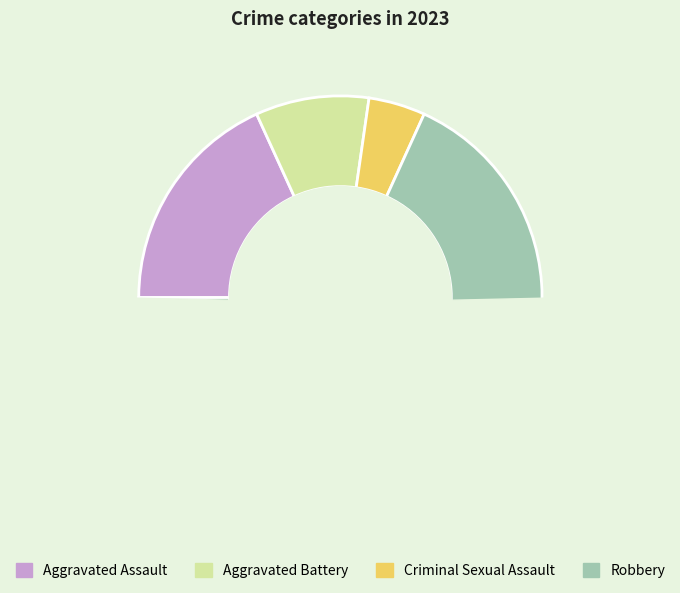

Which category has the biggest portion of the pie?

Robbery